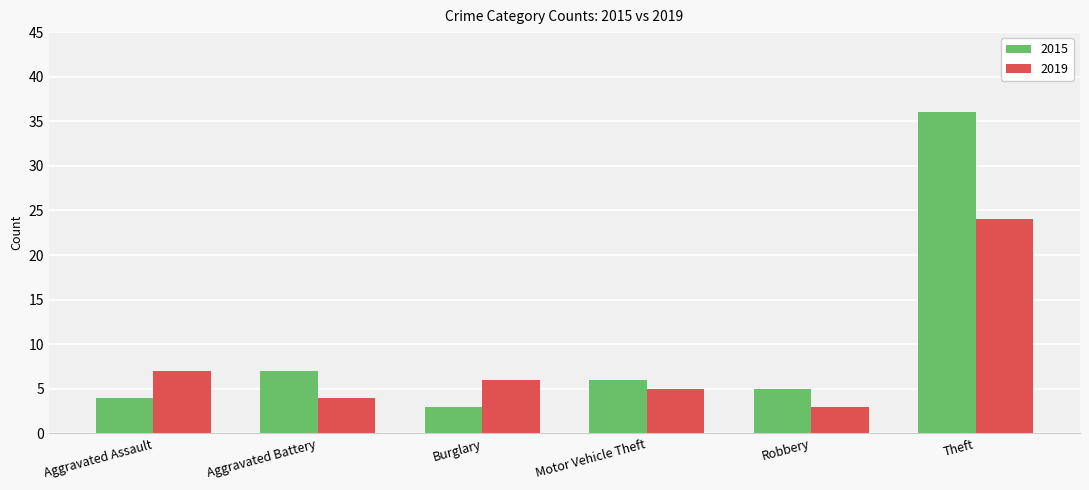

Which series has the largest range (max minus min)?

2015